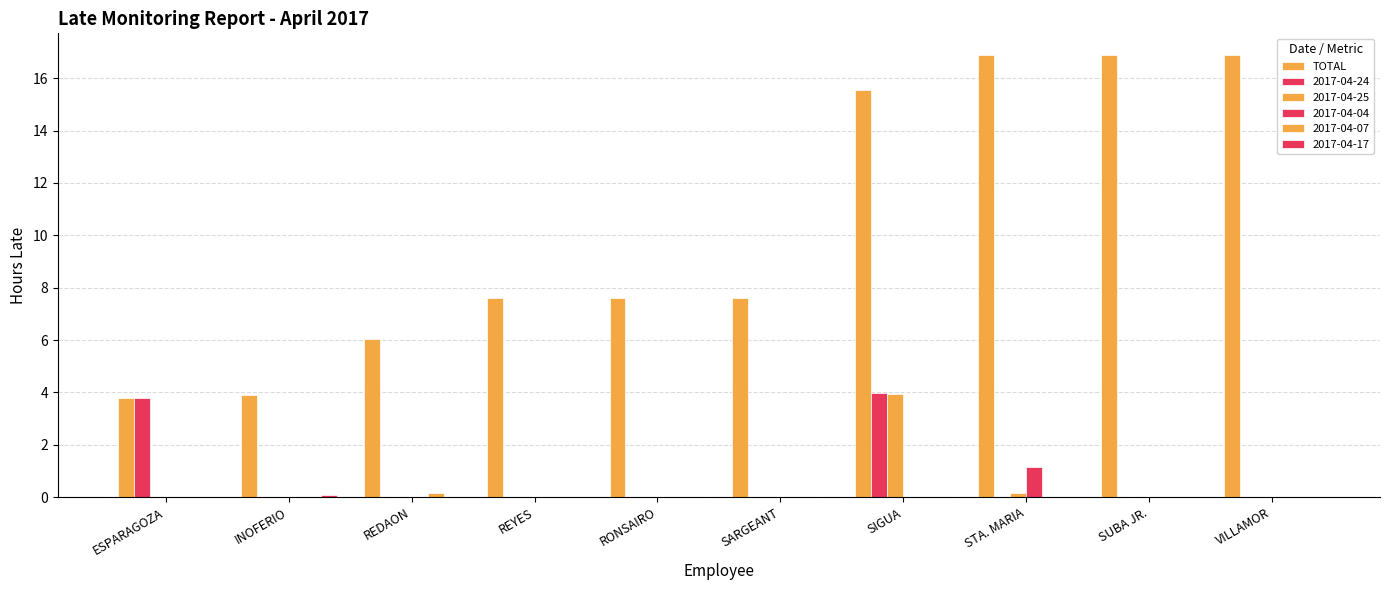

Reading left to right, extract all data points from this chart.

3.8	3.9	6.0	7.6	7.6	7.6	15.6	16.9	16.9	16.9